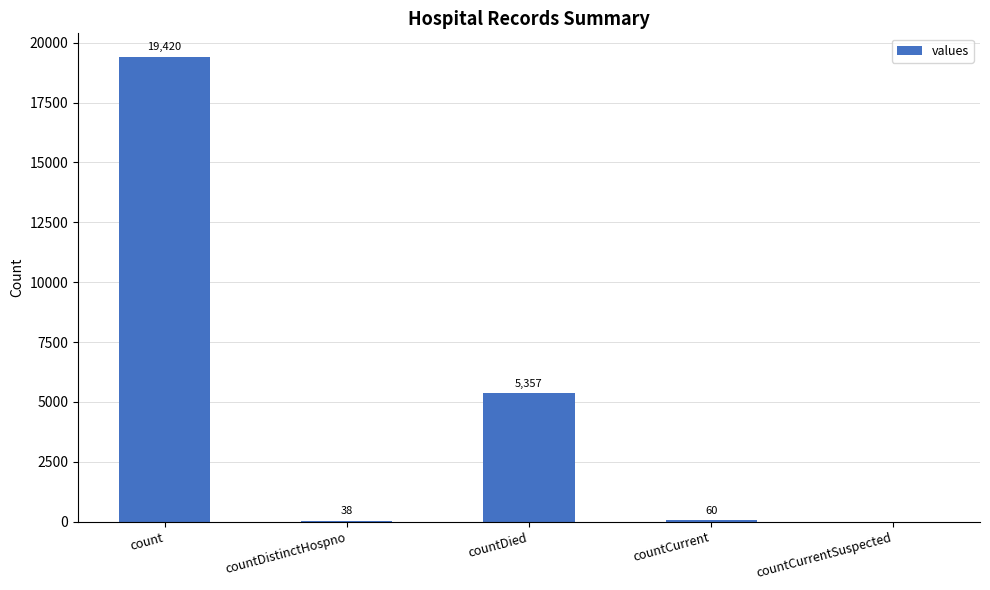

Where is the data nearest to the value 9710?

countDied